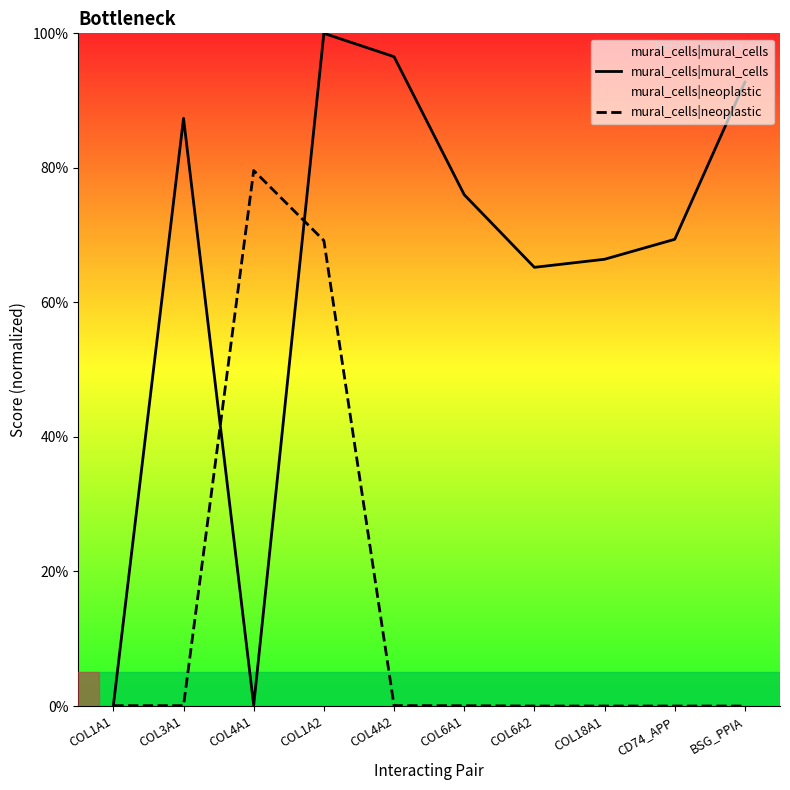

List the series in order of their peak value, highest first.

mural_cells|mural_cells, mural_cells|neoplastic